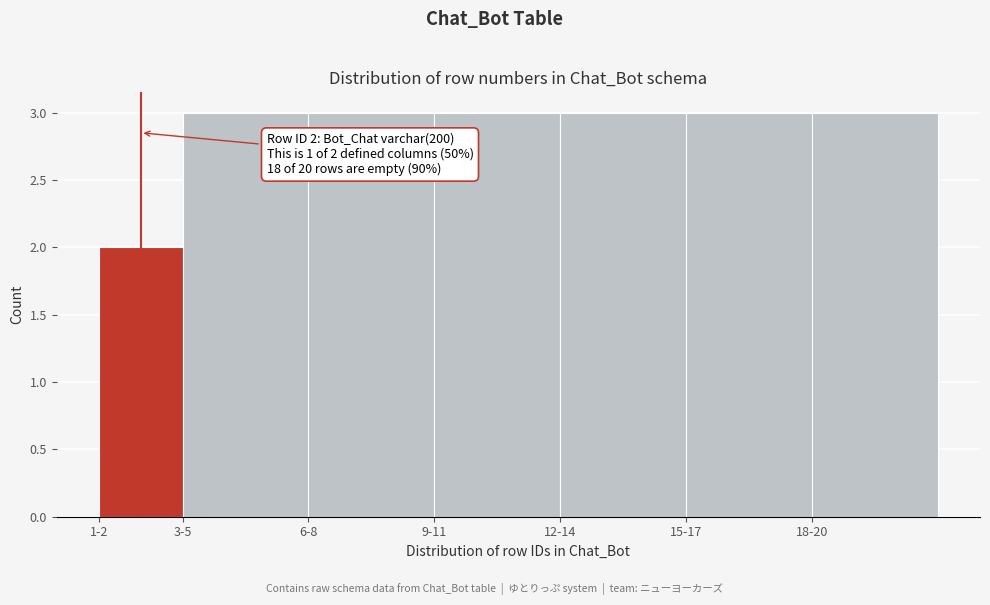

Reading left to right, transcribe all the data shown in this chart.

1-2=2	3-5=3	6-8=3	9-11=3	12-14=3	15-17=3	18-20=3